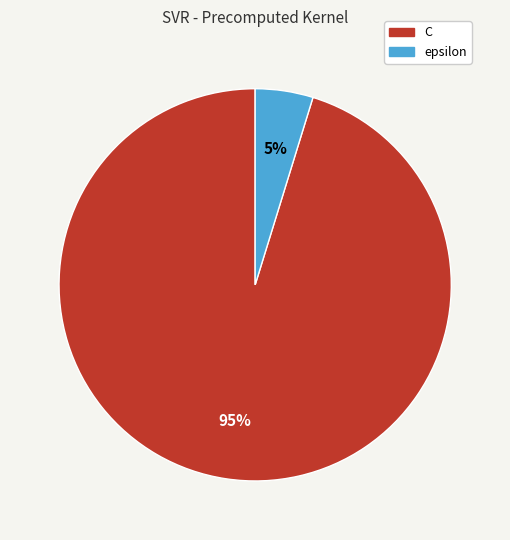

What percentage is the epsilon slice, to the nearest percent?

5%